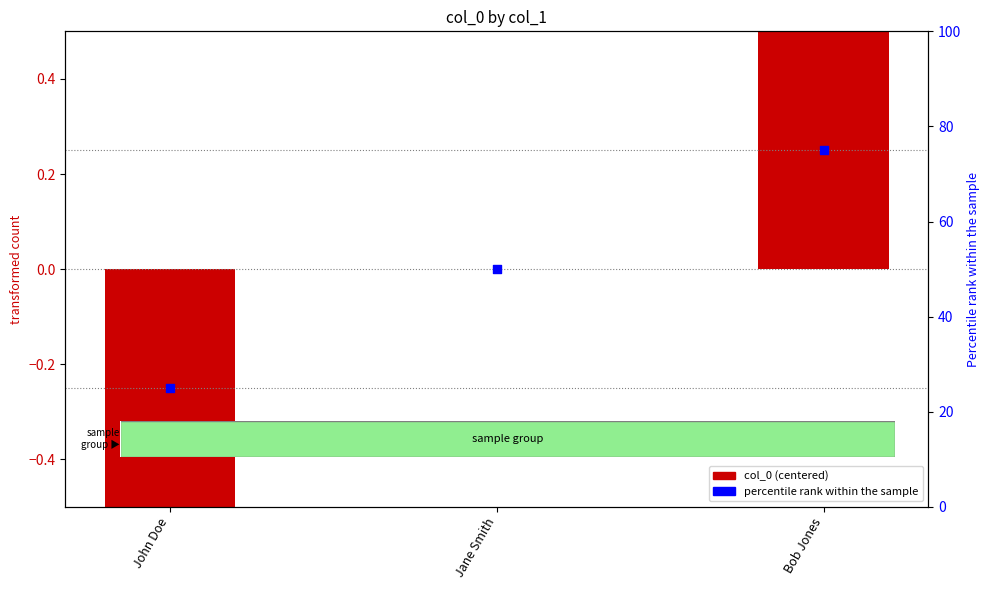

What are all the series names shown in the legend?

col_0 (centered), percentile rank within the sample